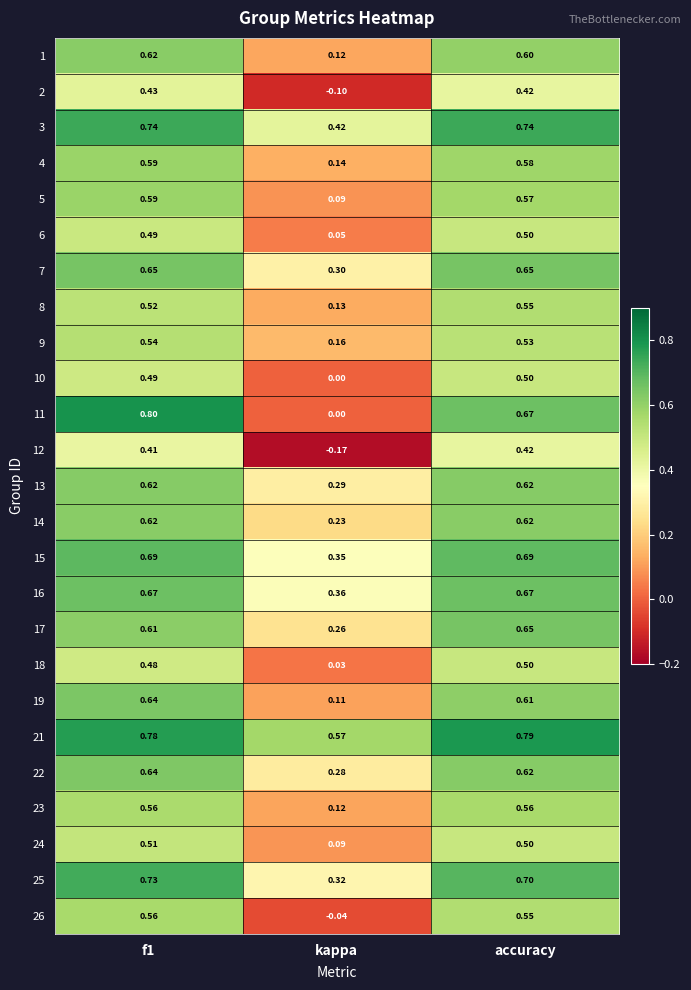

At which label is 16 closest to 0?

kappa